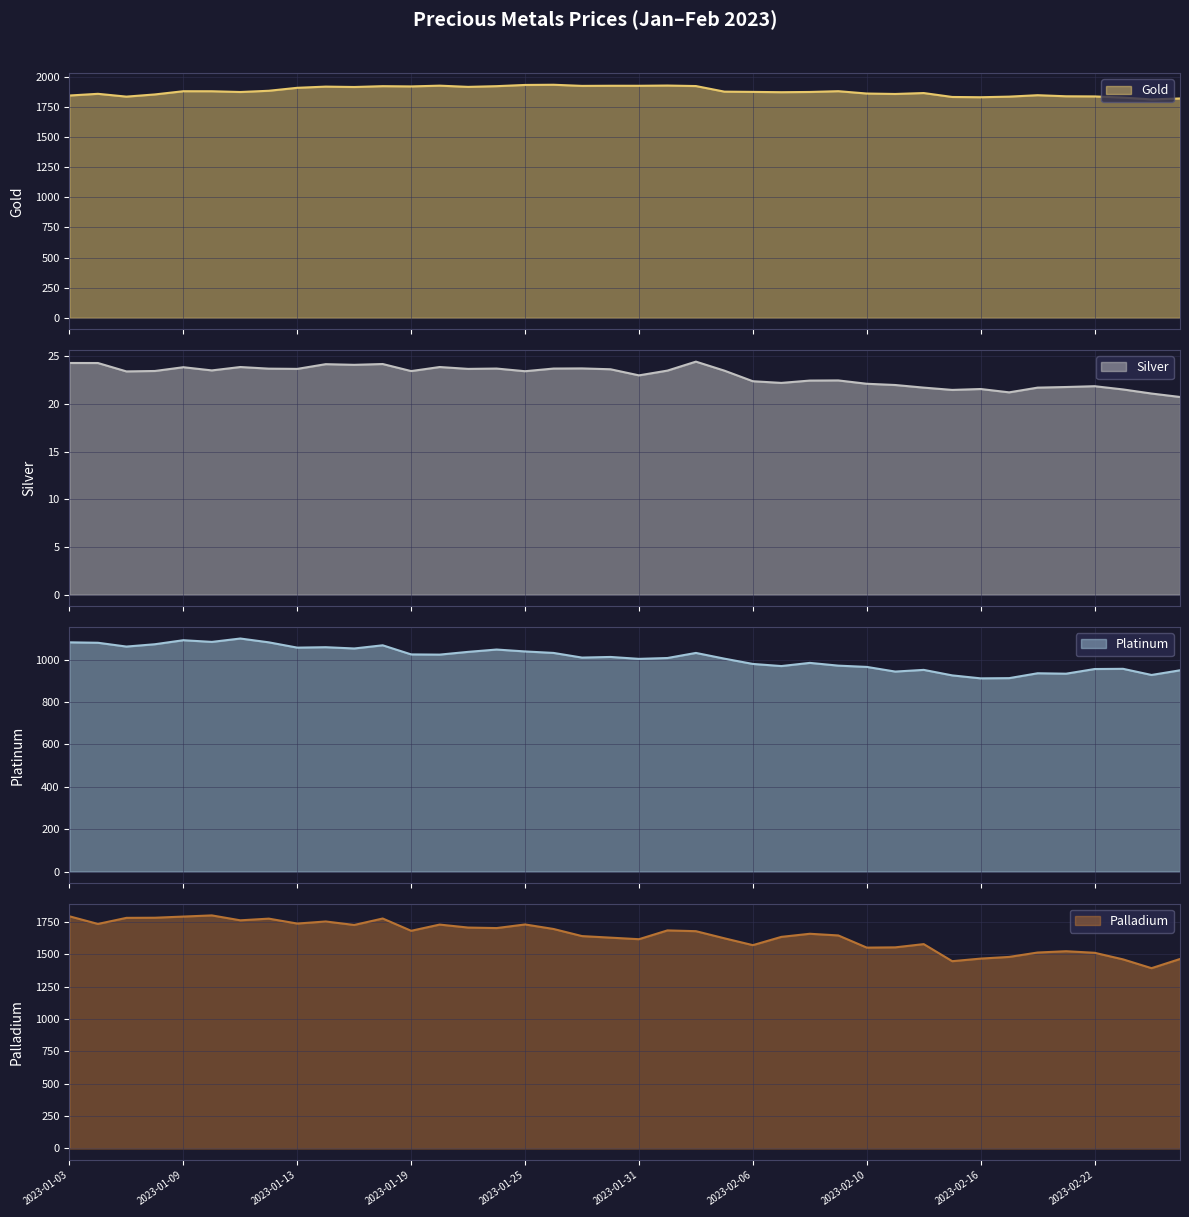

What is the difference between the second highest and second lowest values in the Platinum series?

179